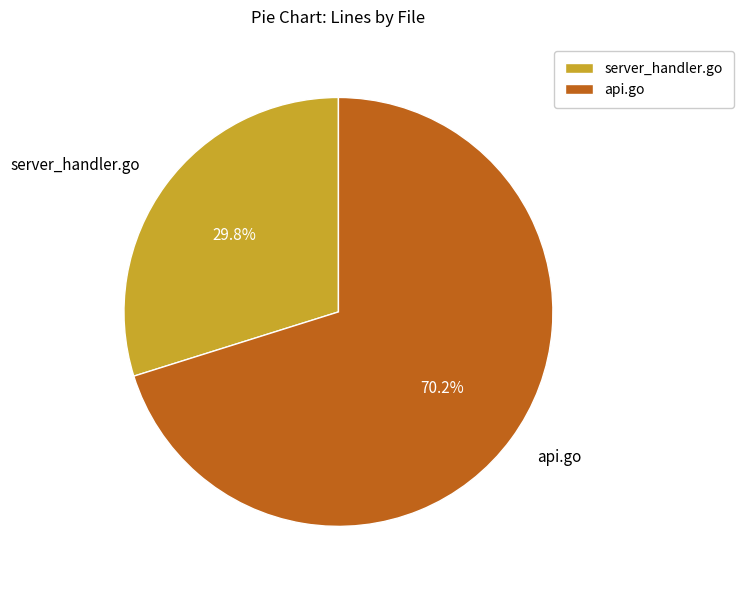

Approximately how many times larger is the value at server_handler.go compared to api.go?

0.4